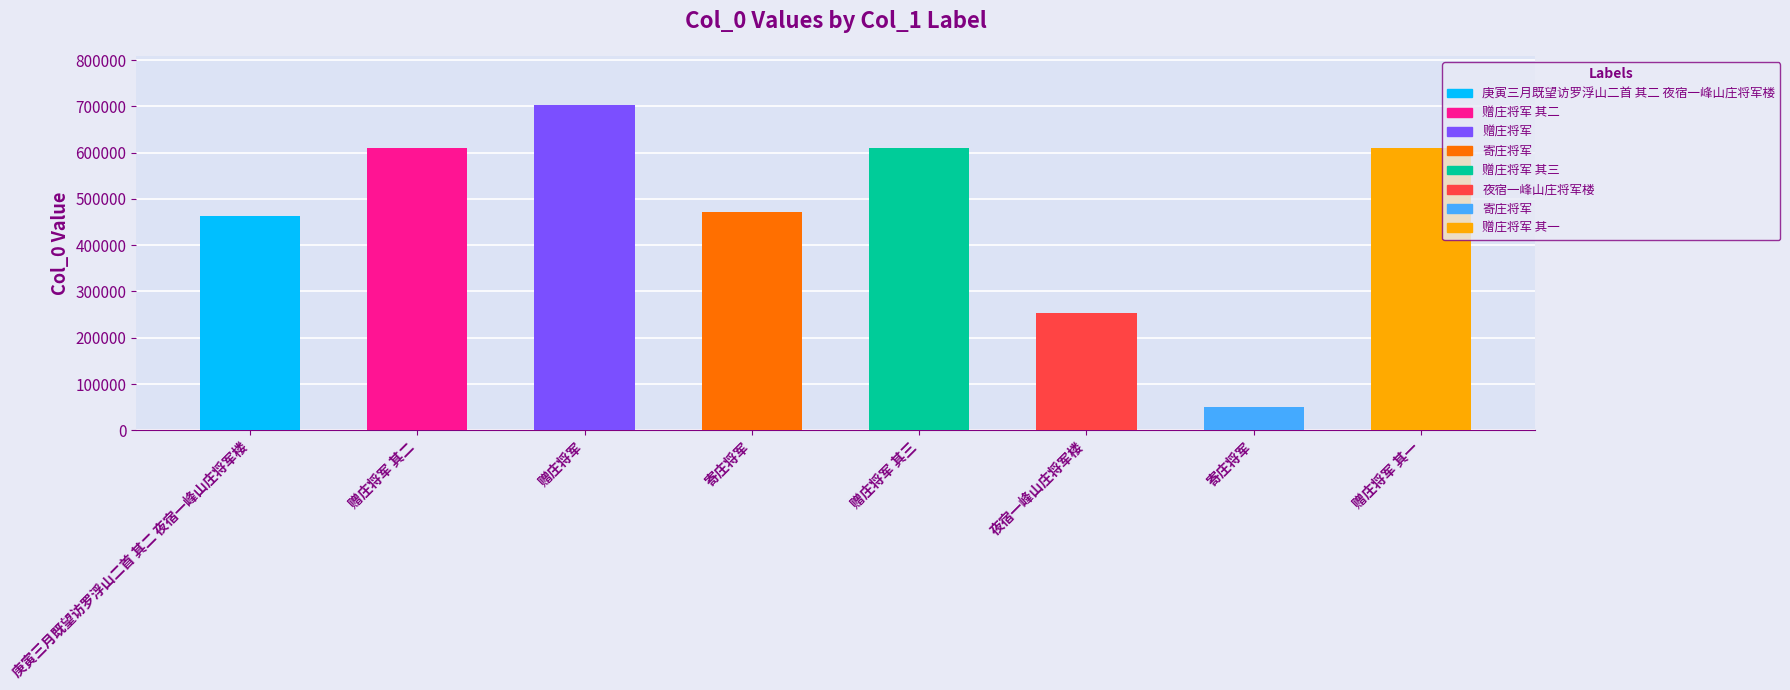

What is the label of the 5th bar from the left?

赠庄将军 其三